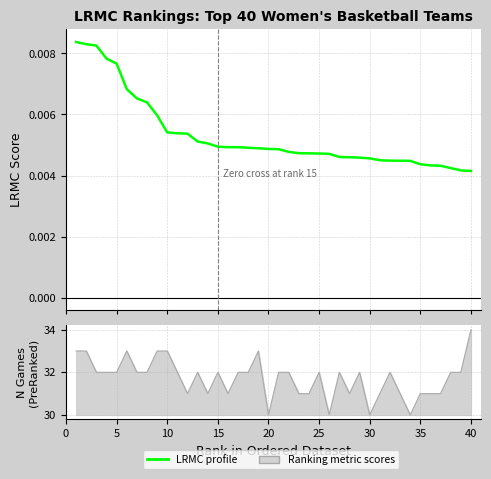

Reading right to left, extract all data points from this chart.

LRMC profile: 0.0	0.0	0.0	0.0	0.0	0.0	0.0	0.0	0.0	0.0	0.0	0.0	0.0	0.0	0.0	0.0	0.0	0.0	0.0	0.0	0.0	0.0	0.0	0.0	0.0	0.0	0.0	0.0	0.0	0.0	0.0	0.0	0.0	0.0	0.0	0.0	0.0	0.0	0.0	0.0
ngames: 34.0	32.0	32.0	31.0	31.0	31.0	30.0	31.0	32.0	31.0	30.0	32.0	31.0	32.0	30.0	32.0	31.0	31.0	32.0	32.0	30.0	33.0	32.0	32.0	31.0	32.0	31.0	32.0	31.0	32.0	33.0	33.0	32.0	32.0	33.0	32.0	32.0	32.0	33.0	33.0